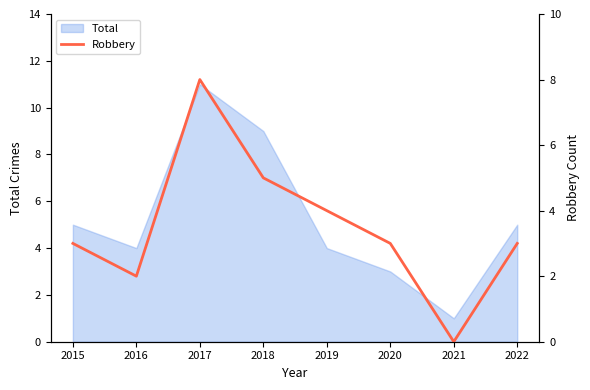

How many data points are less than 3?

2